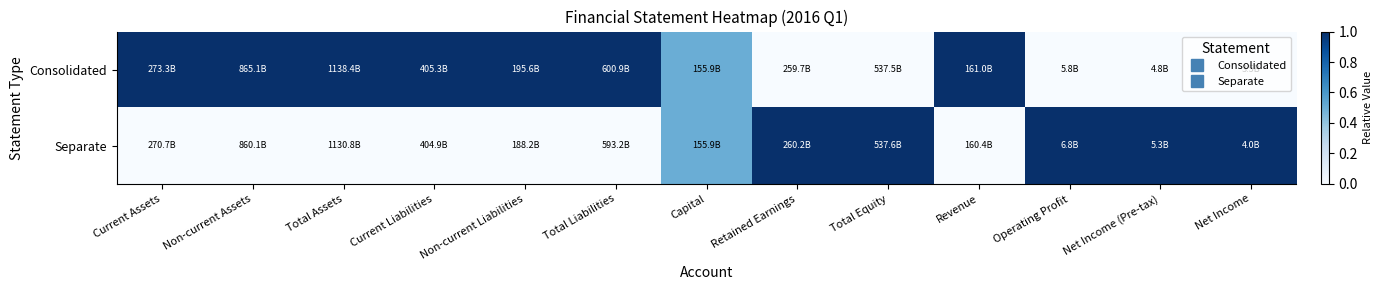

What is the difference between the highest and lowest values at Current Assets?

1.0